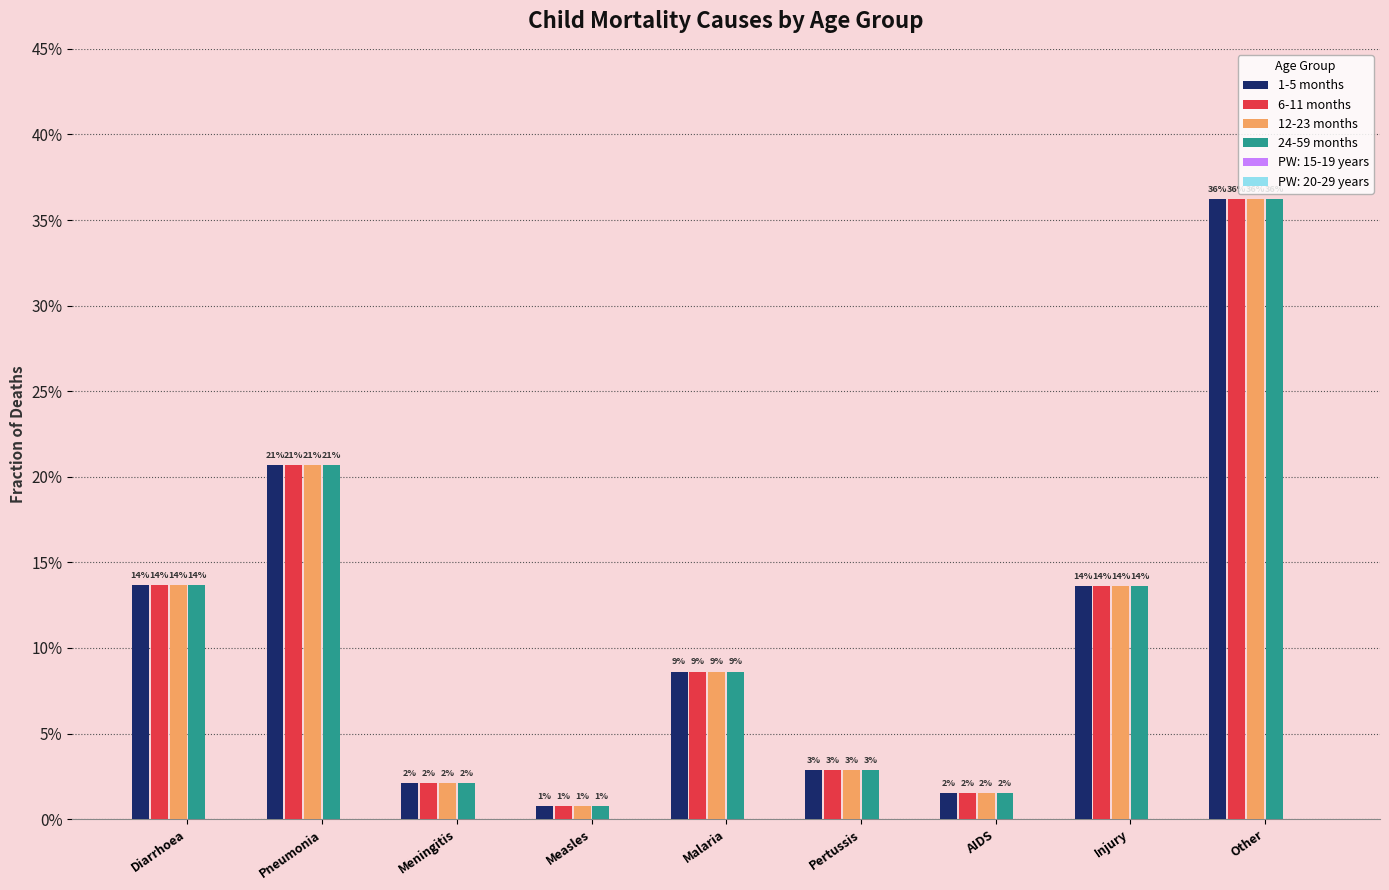

What is the sum of the 24-59 months values at AIDS and Pneumonia?

0.2